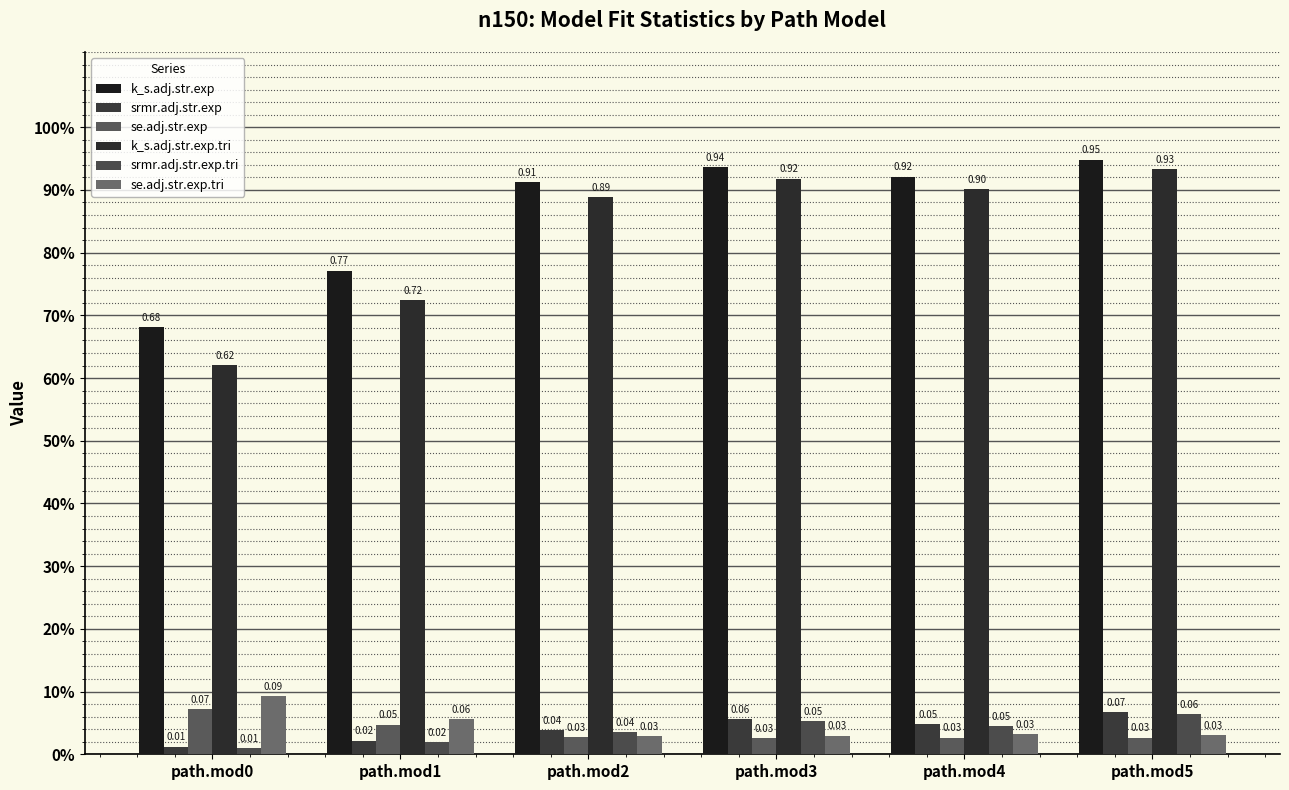

The value of srmr.adj.str.exp.tri at path.mod3 is 0.1. True or false?

True